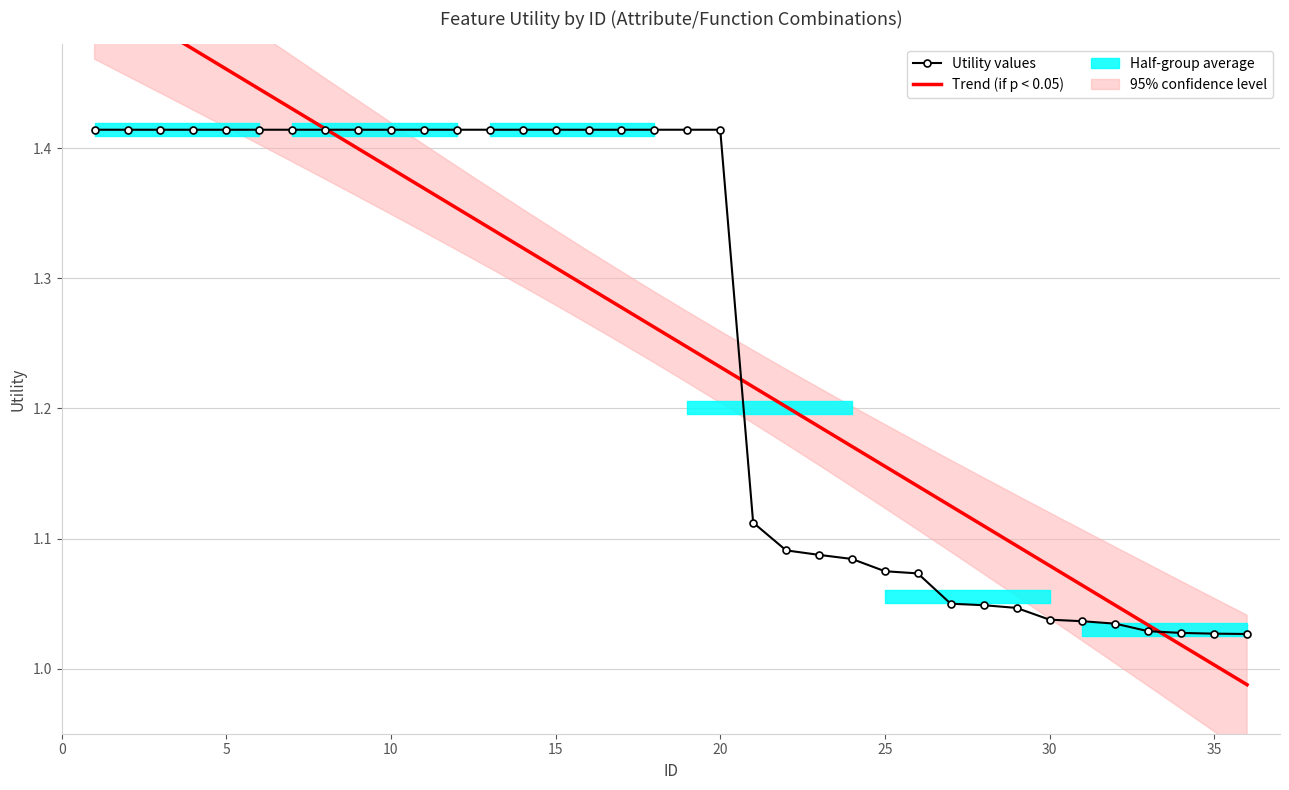

At 25, list the series in order from smallest to largest.

Utility values, Trend (if p < 0.05)